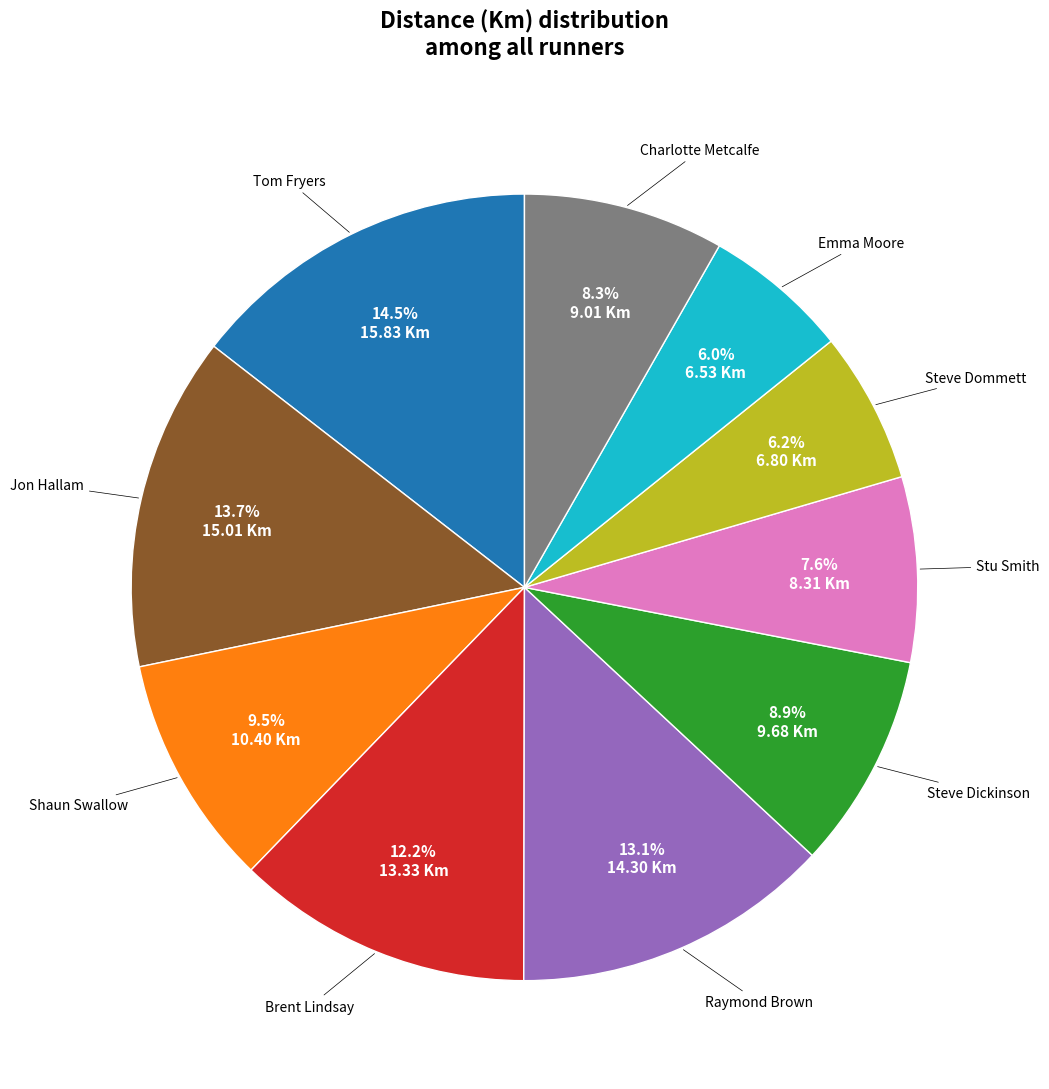

What is the ratio of the value at Steve Dommett to the value at Emma Moore?

1.0